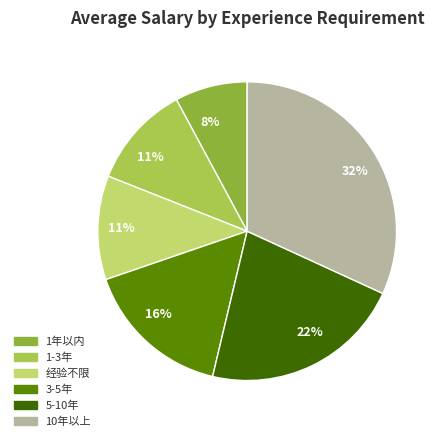

Does 3-5年 account for over 50% of the chart?

No